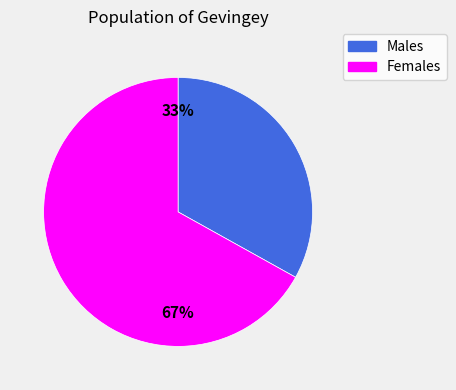

Count the number of slices in the pie.

2